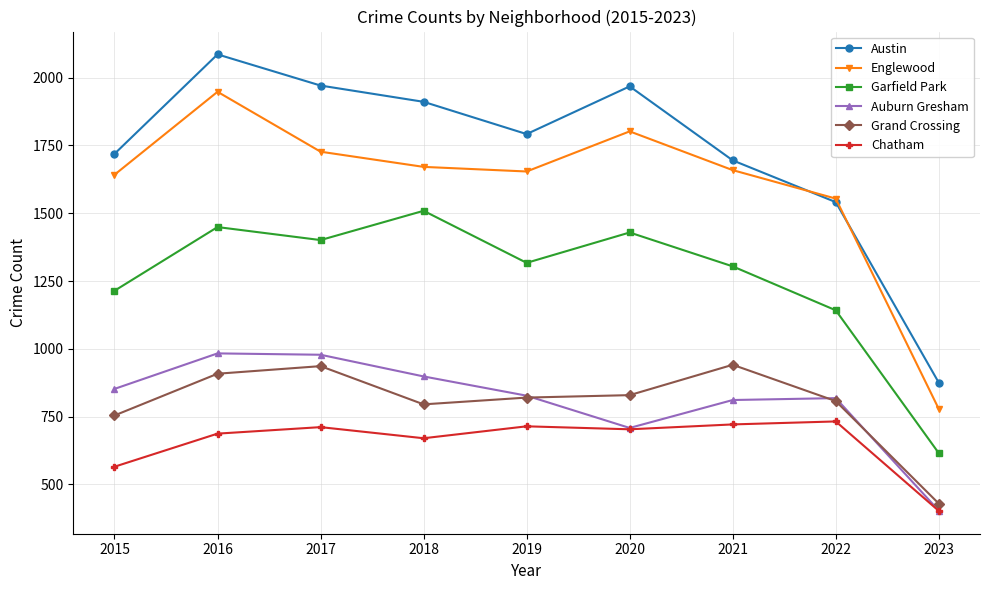

How many lines are shown in the chart?

6